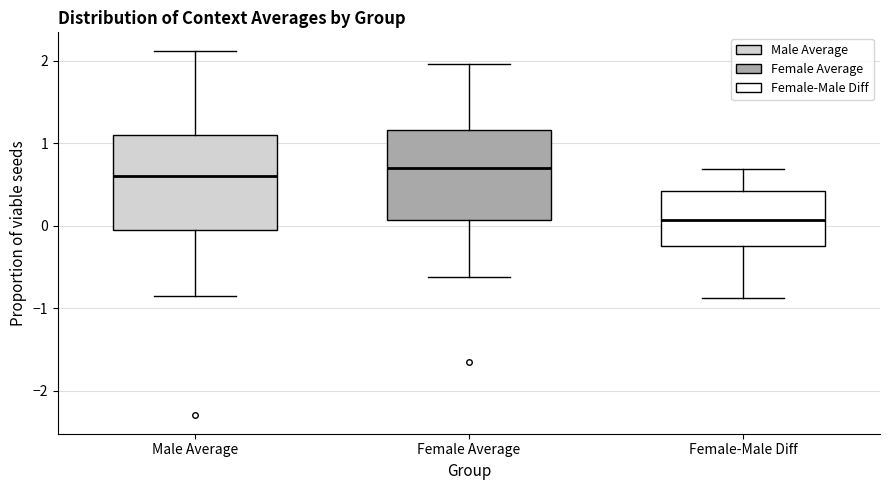

Which box's median line is the lowest?

Female-Male Diff